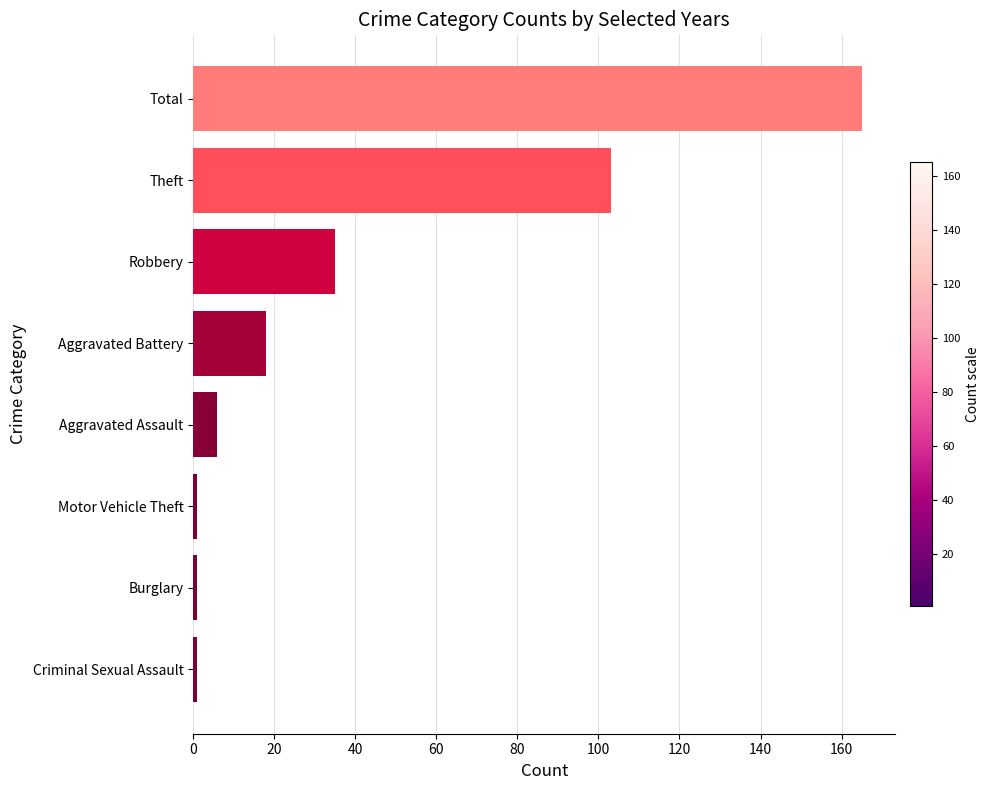

Is it true that the value at Aggravated Battery is 32?

False